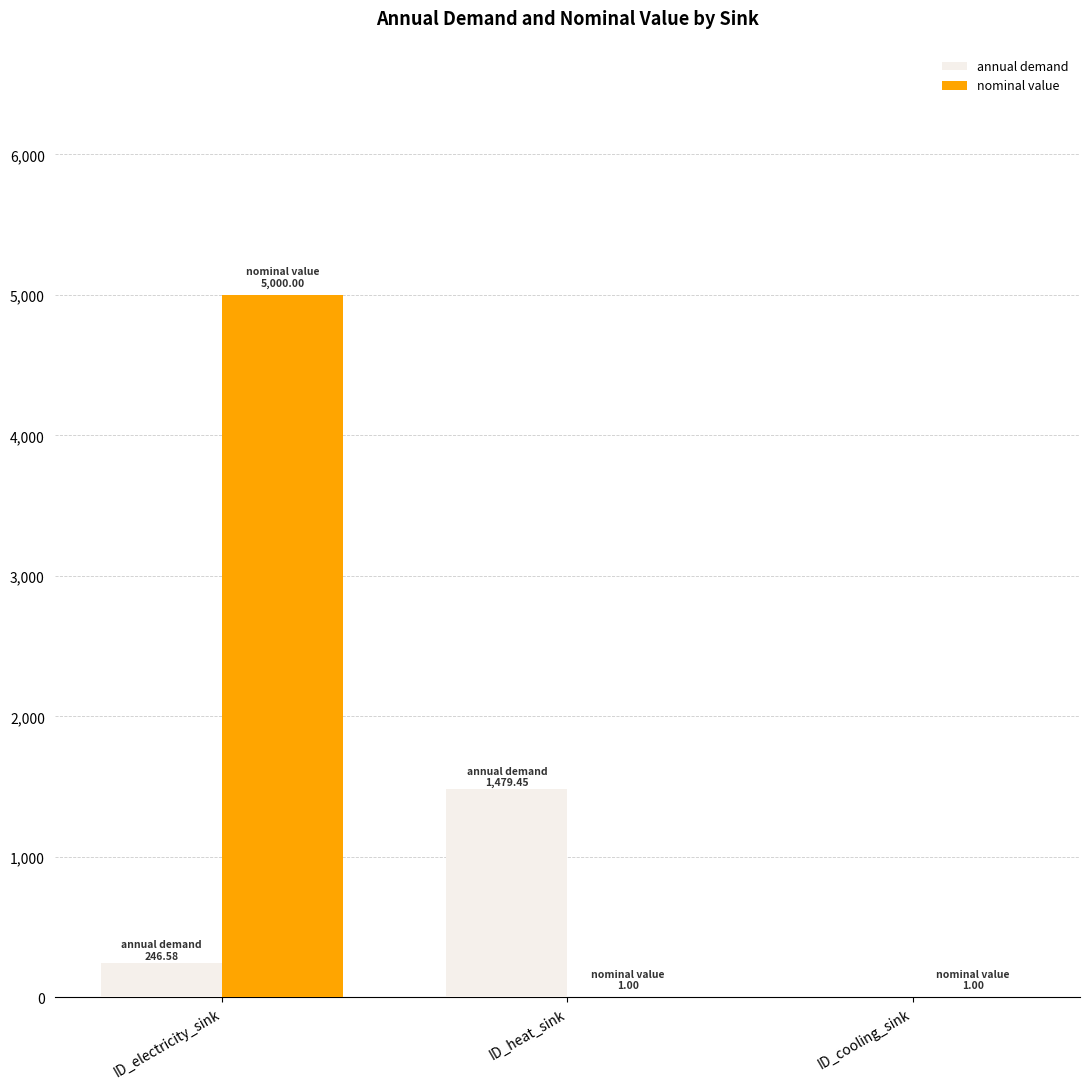

What is the sum of all nominal value values?

5002.0